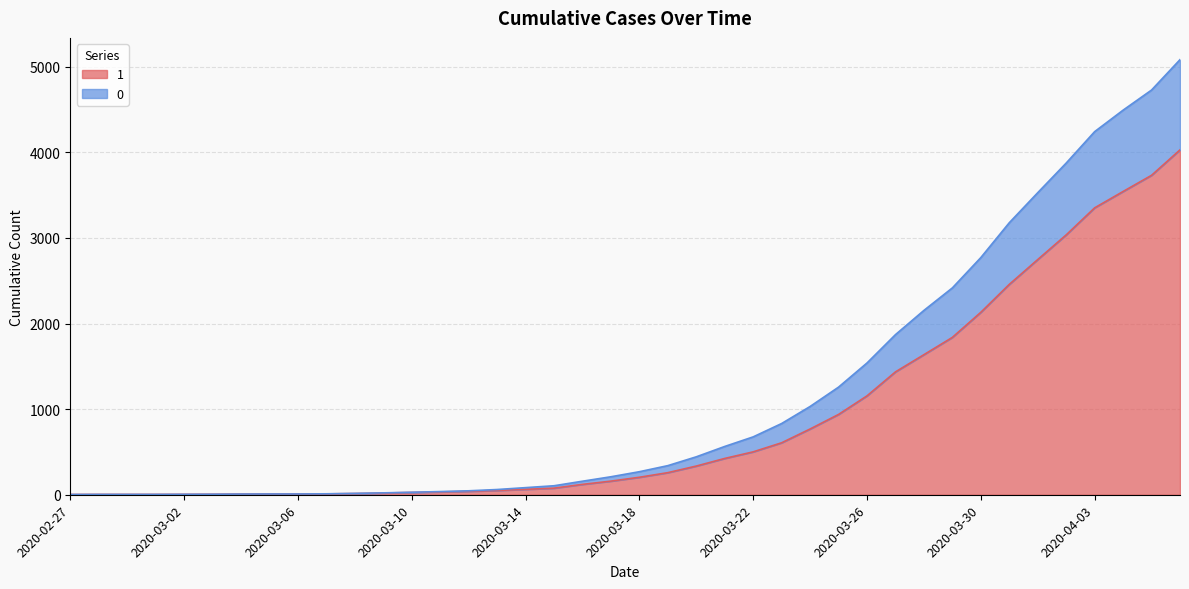

True or false: 1 and 0 cross at least once.

False